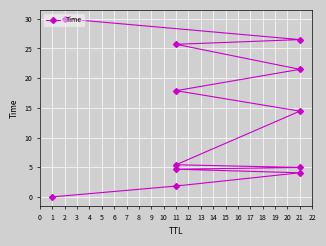

Is this an area chart (filled region under the line)?

No